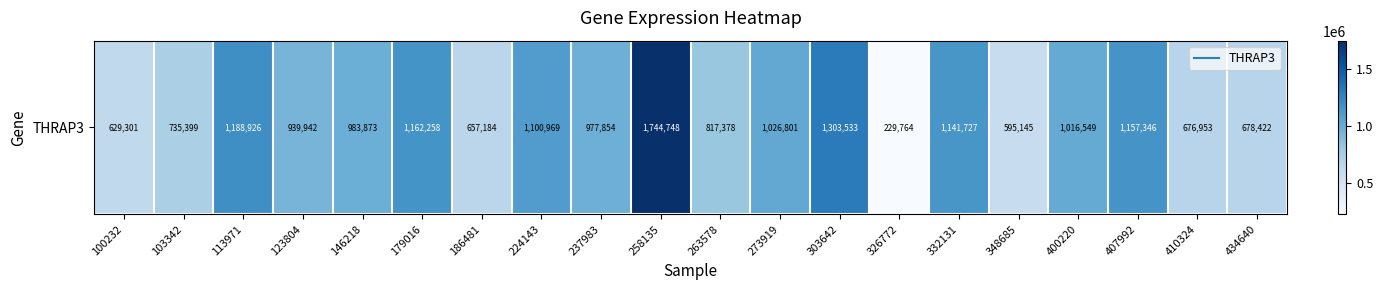

Between 146218 and 100232, which is larger?

146218